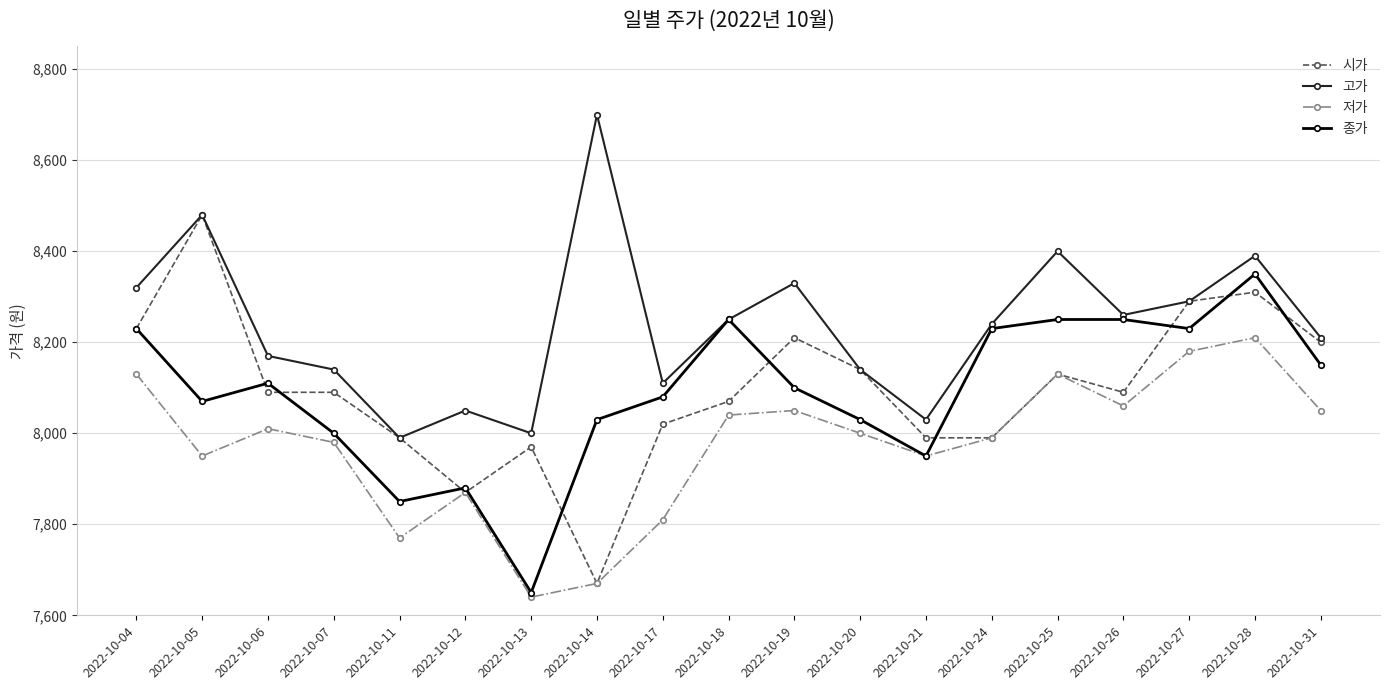

Which series has the widest spread of values?

시가